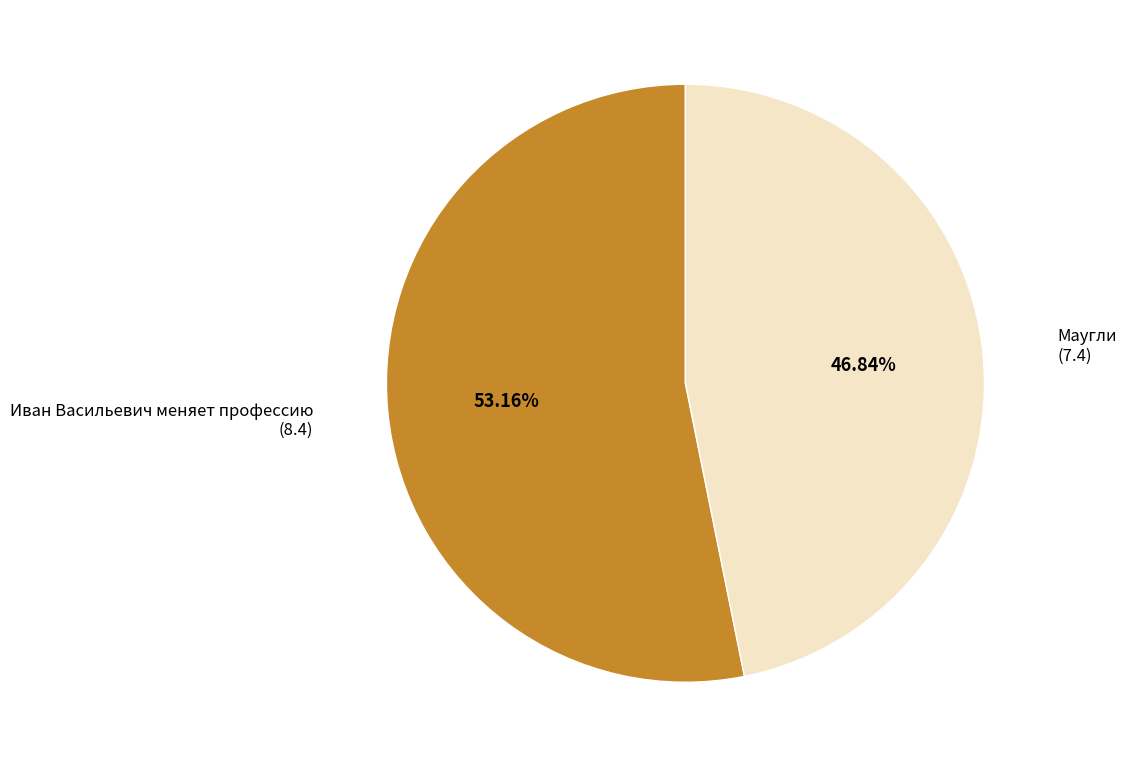

Does any single category account for the majority?

Yes